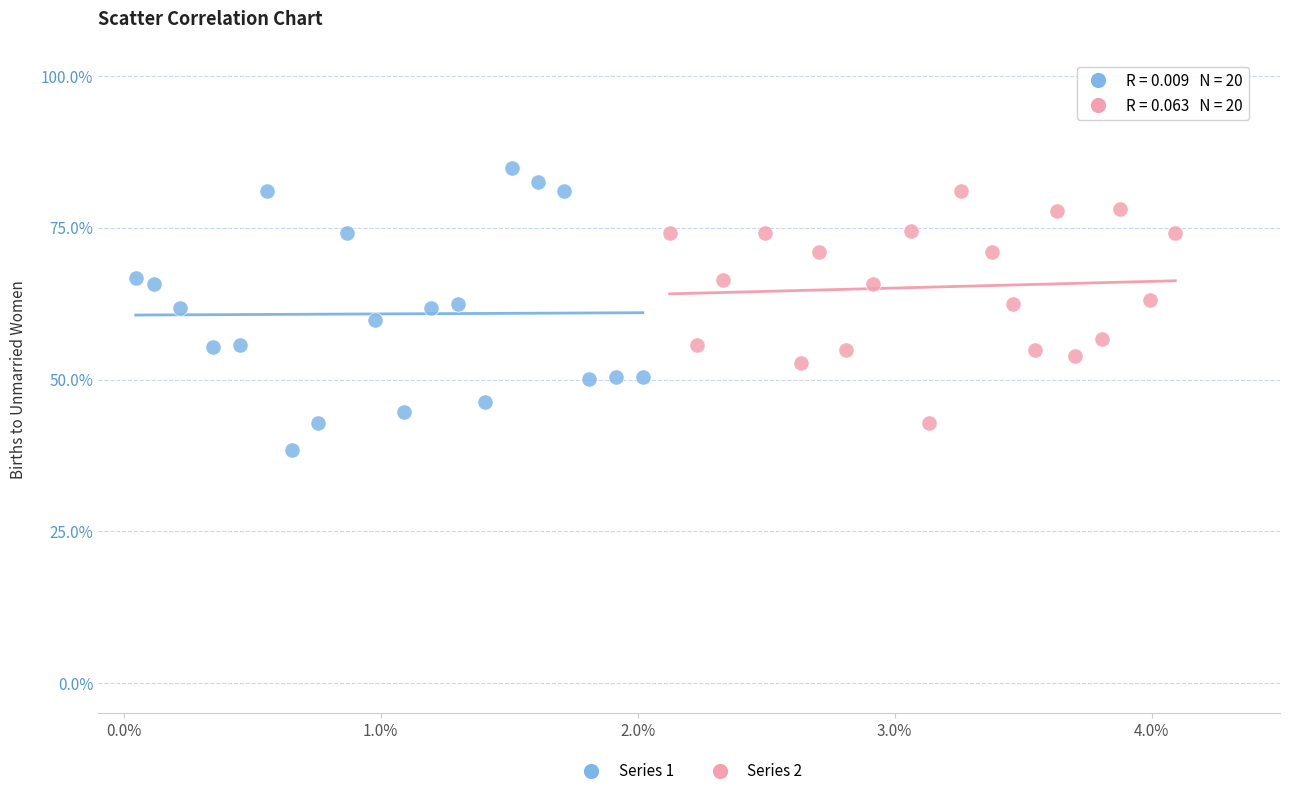

Which series has the largest Y range (max minus min)?

Series 1